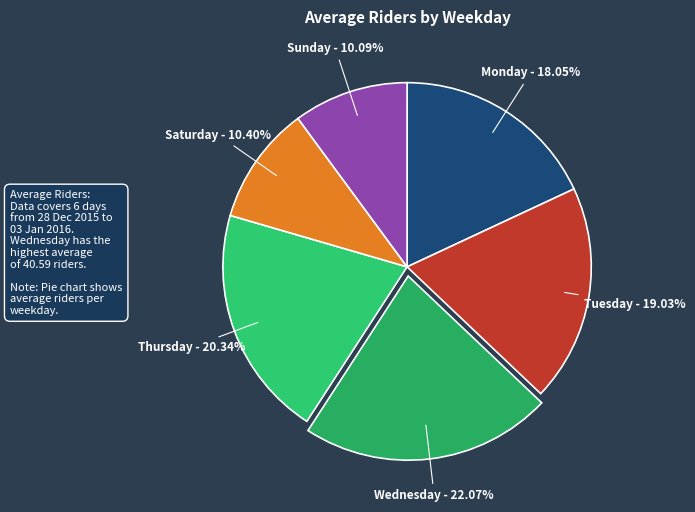

How many slices are in this pie chart?

6